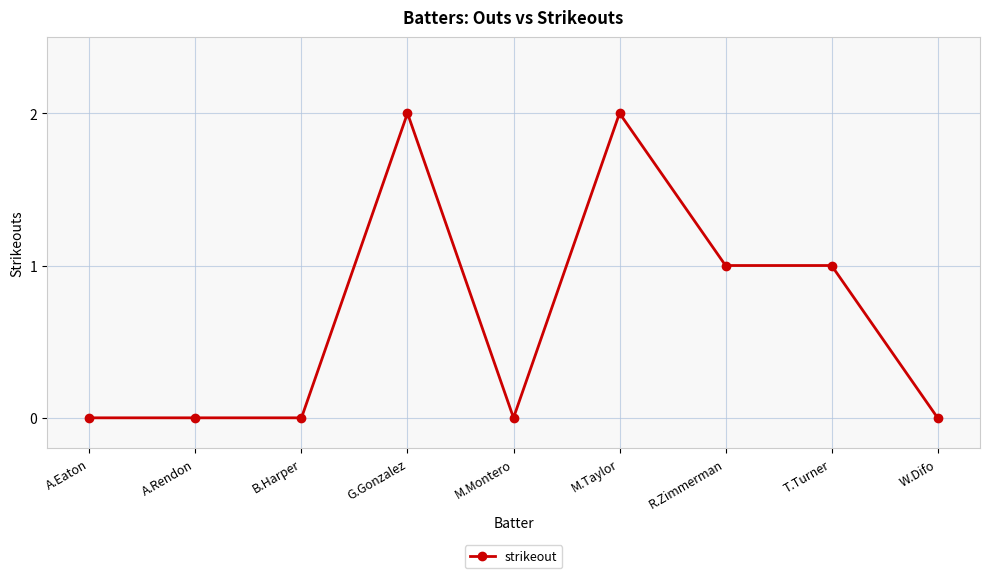

Between M.Taylor and A.Eaton, which is larger?

M.Taylor